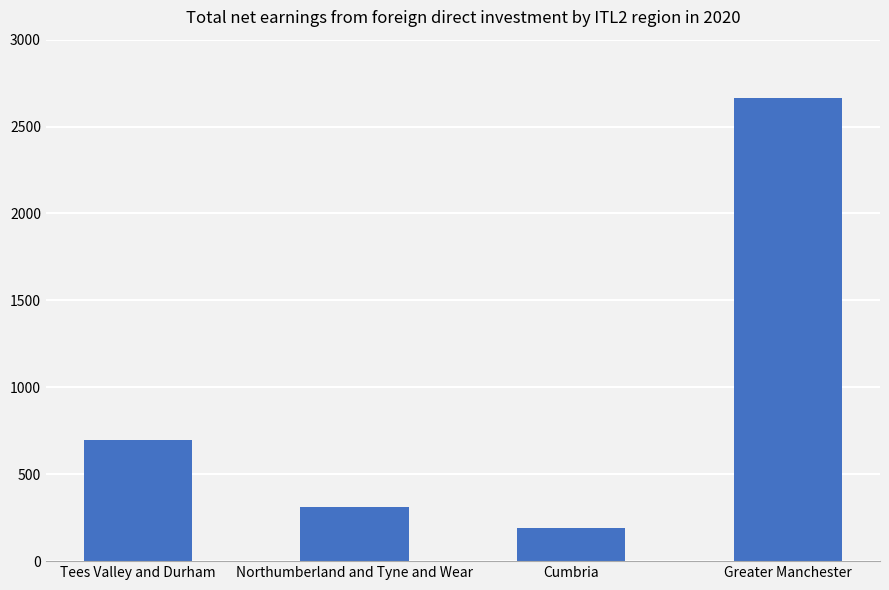

What is the value of the 2nd bar from the left?

314